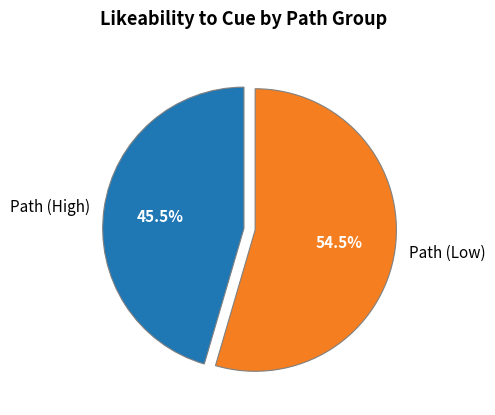

Do Path (High) and Path (Low) together represent more than half of the pie?

Yes